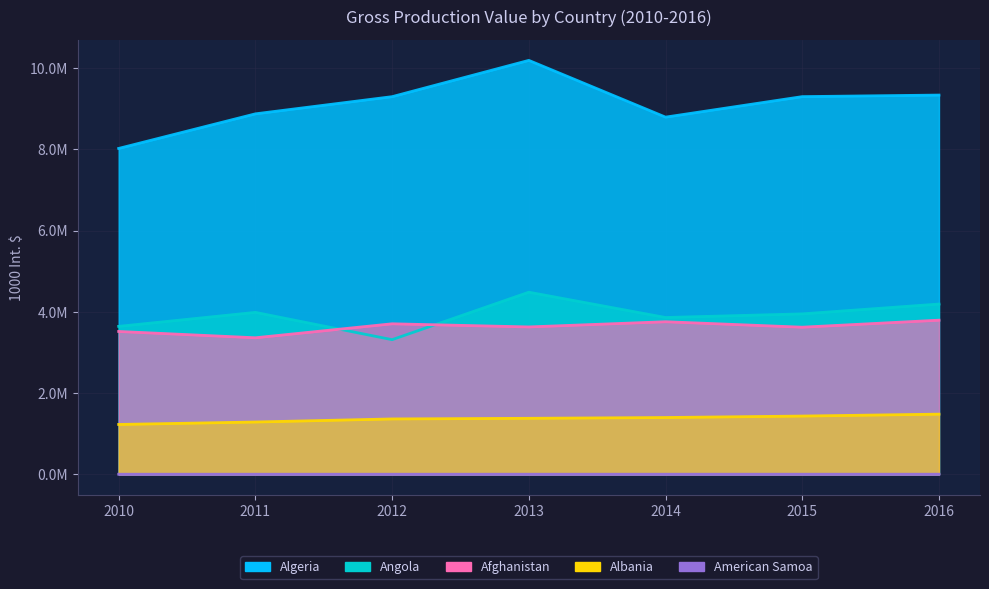

Reading left to right, extract all data points from this chart.

Afghanistan: 2010=3517084.2	2011=3361640.7	2012=3705747.9	2013=3628383.1	2014=3756461.6	2015=3621856.9	2016=3794549.9
Albania: 2010=1228687.5	2011=1288931.4	2012=1364731.8	2013=1380090.0	2014=1399522.7	2015=1435456.7	2016=1482418.8
Algeria: 2010=8020329.4	2011=8871547.1	2012=9294293.5	2013=10187214.8	2014=8790571.2	2015=9295222.5	2016=9333511.0
Angola: 2010=3642317.0	2011=3986653.3	2012=3315040.9	2013=4483094.0	2014=3860384.2	2015=3949698.5	2016=4191490.7
American Samoa: 2010=4355.0	2011=4294.6	2012=4164.9	2013=4460.0	2014=4431.8	2015=4552.0	2016=4580.0